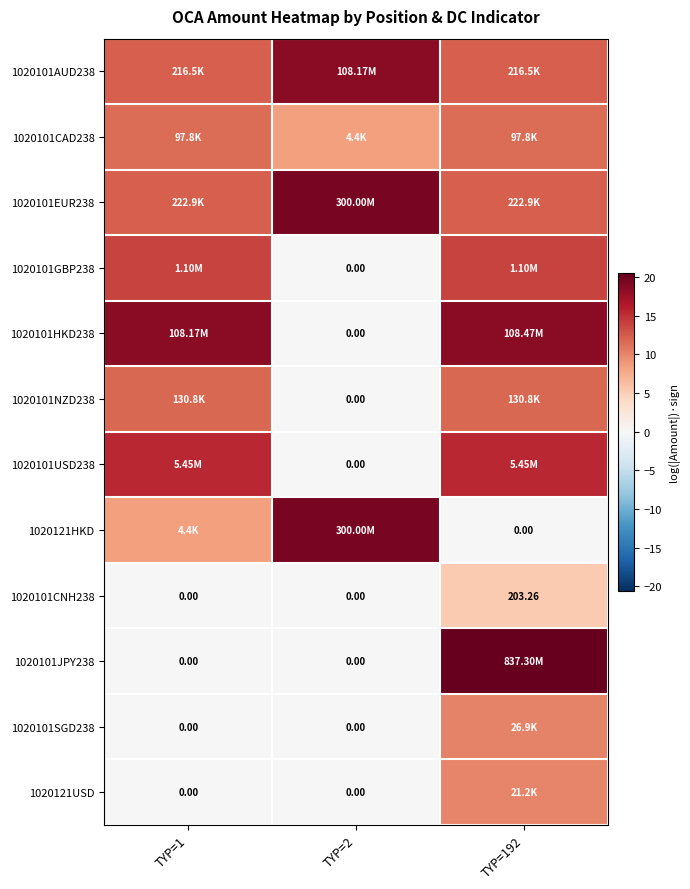

At how many categories does at least one series exceed 0?

3